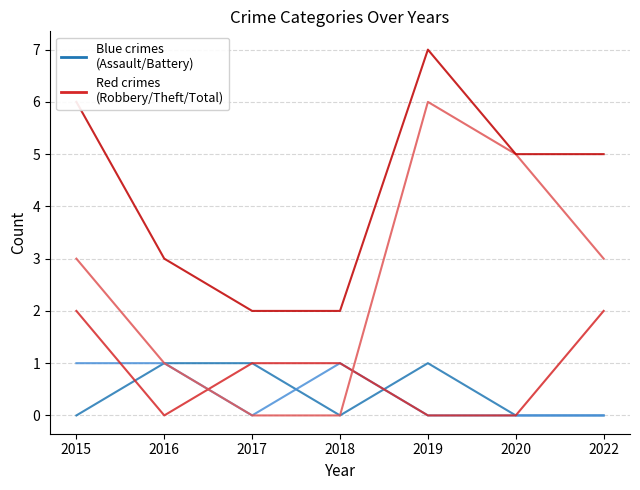

What is the difference between the highest and lowest values at 2016?

3